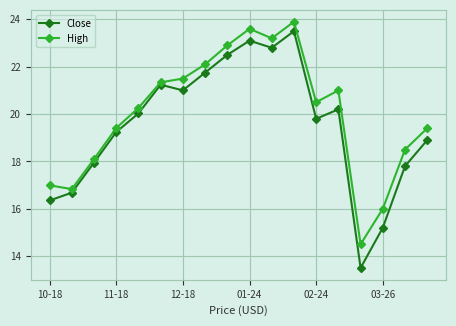

What is the value of the High point at the 1st from the left?

17.0